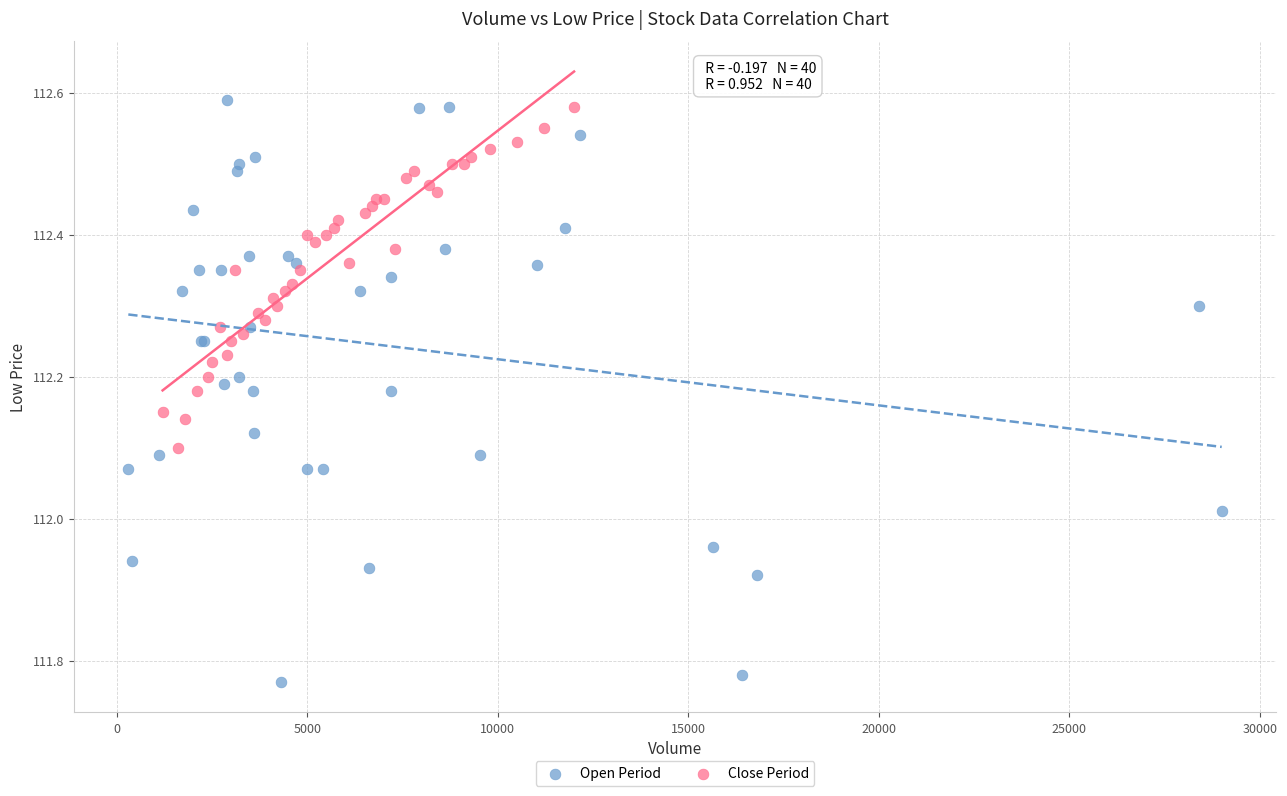

Which series has the largest Y range (max minus min)?

Open Period